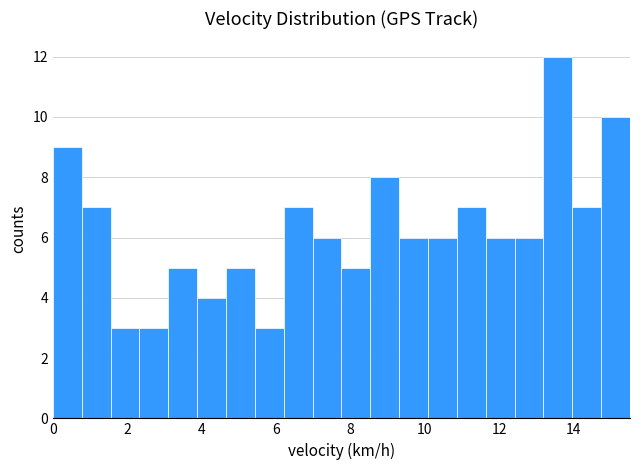

Around what value on the x-axis is the tallest bar? Give the approximate position of its centre, as read against the axis.

13.6